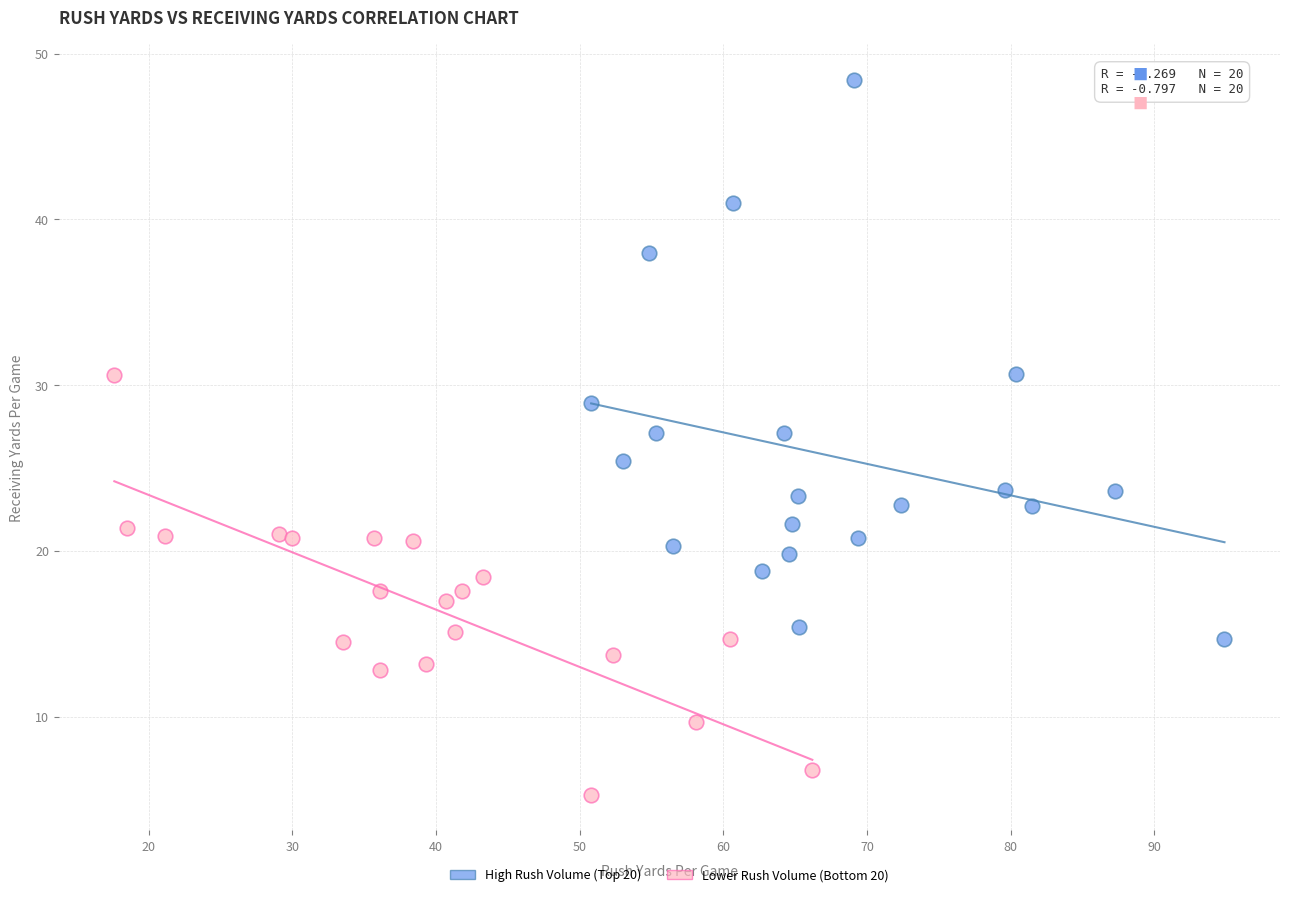

Which series has the largest Y range (max minus min)?

High Rush Volume (Top 20)